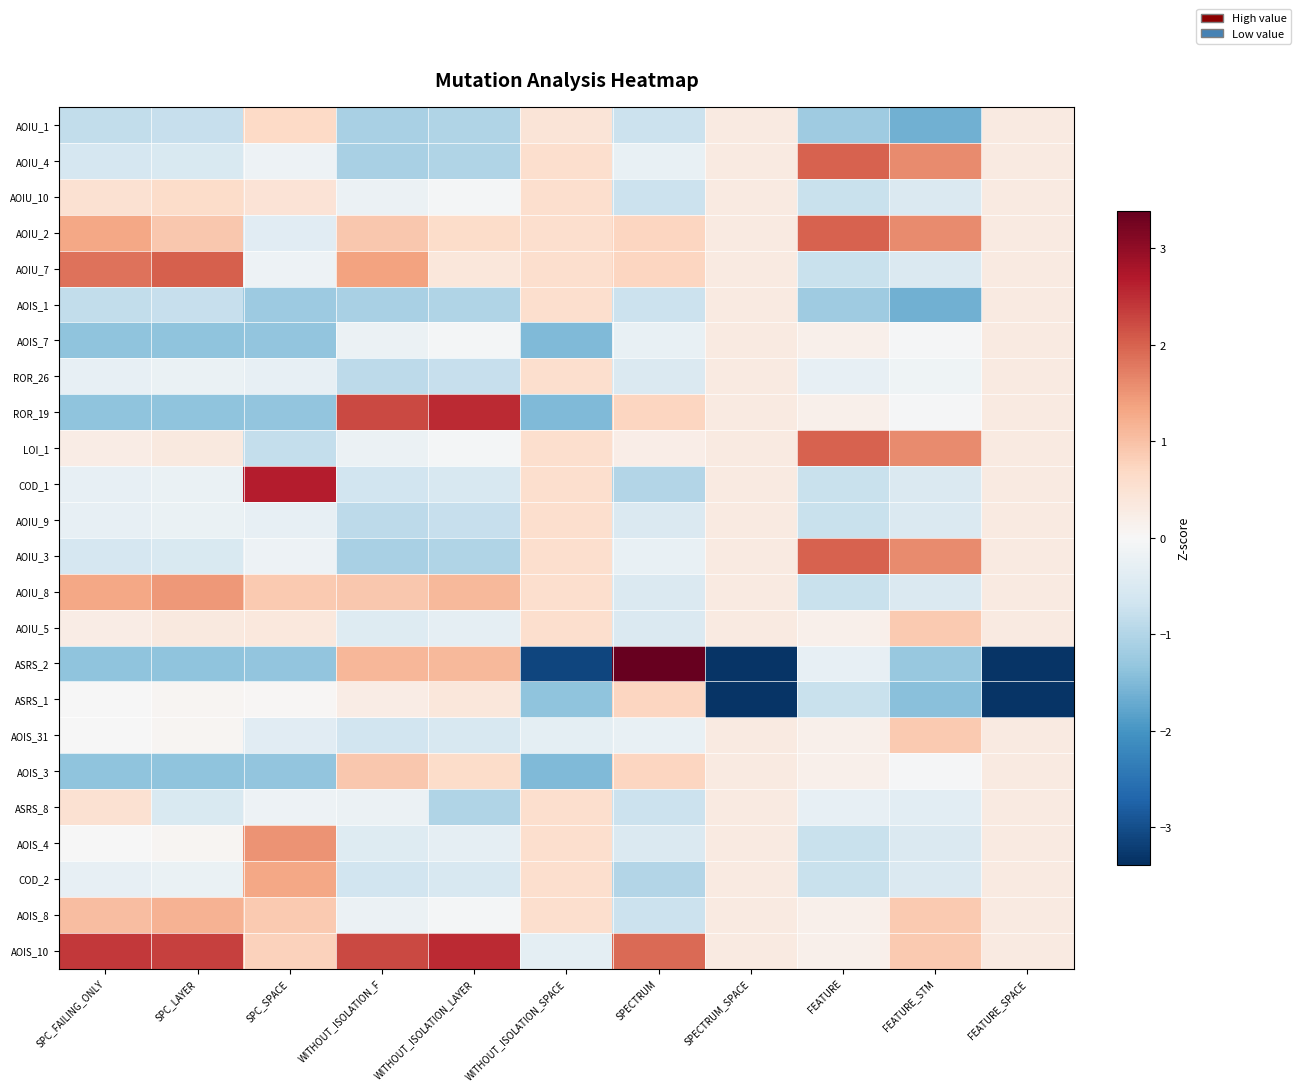

How many distinct data groups are displayed?

24